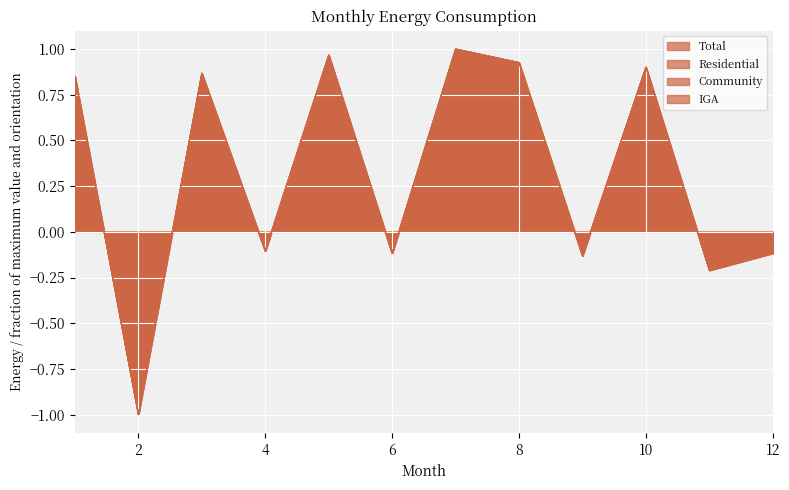

In Community, how many points are lower than both neighbors (excluding endpoints)?

5